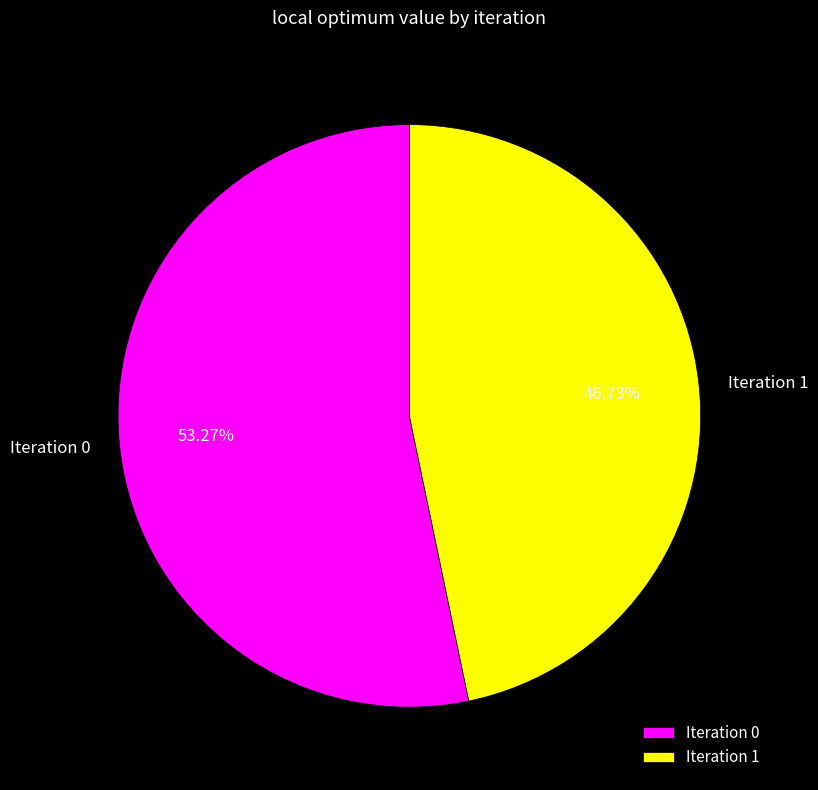

Is the sum of Iteration 0 and Iteration 1 greater than half?

Yes